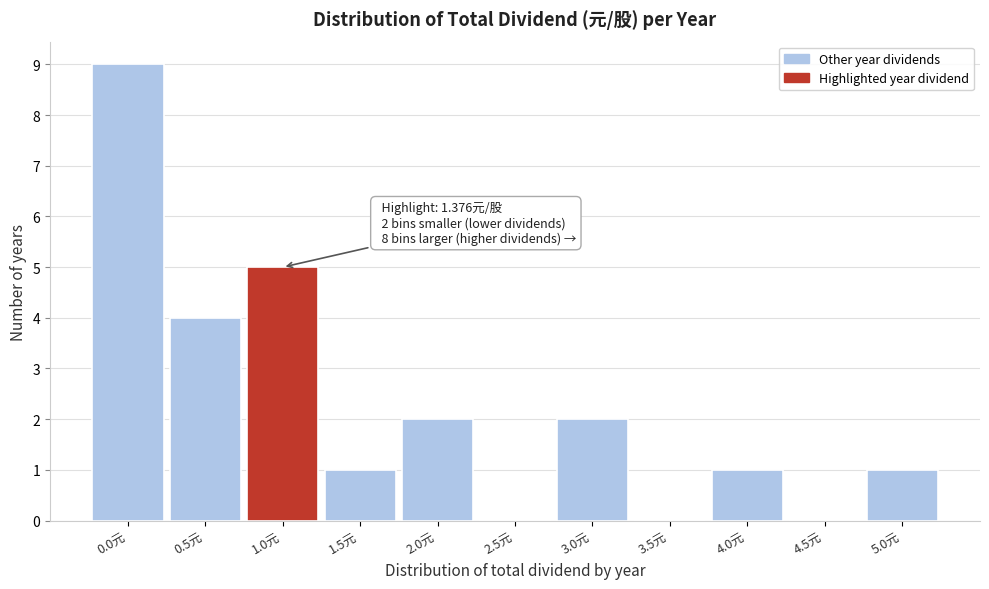

Reading left to right, what are all the values shown in this chart?

0.0元=9	0.5元=4	1.0元=5	1.5元=1	2.0元=2	2.5元=0	3.0元=2	3.5元=0	4.0元=1	4.5元=0	5.0元=1